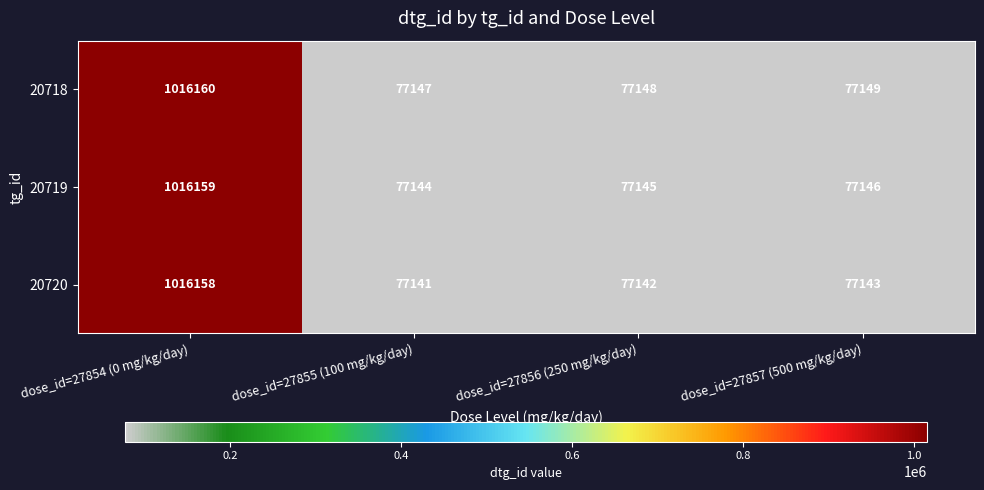

What is the spread (max minus min) of values at dose_id=27857 (500 mg/kg/day)?

6